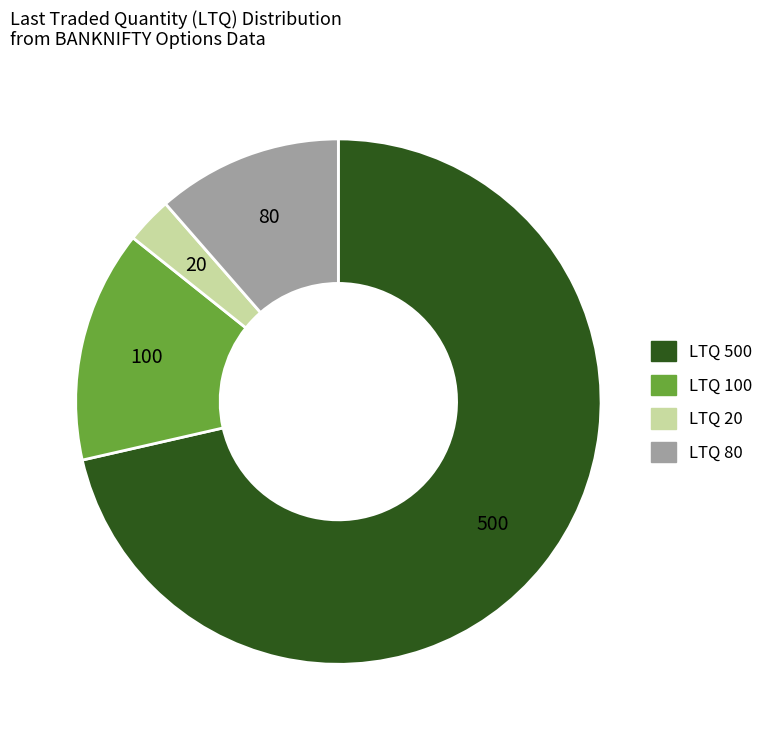

What is the largest slice in the pie chart?

LTQ=500